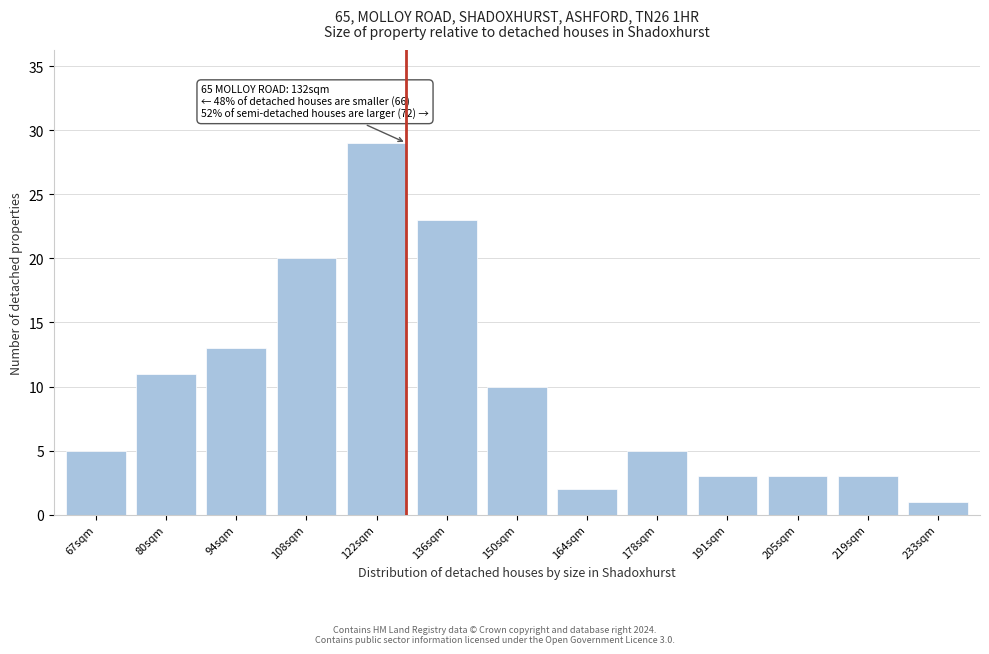

Reading left to right, transcribe all the data shown in this chart.

5	11	13	20	29	23	10	2	5	3	3	3	1